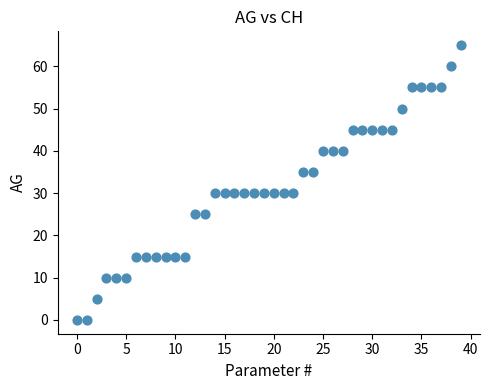

What is the range of Y values (max minus min)?

65